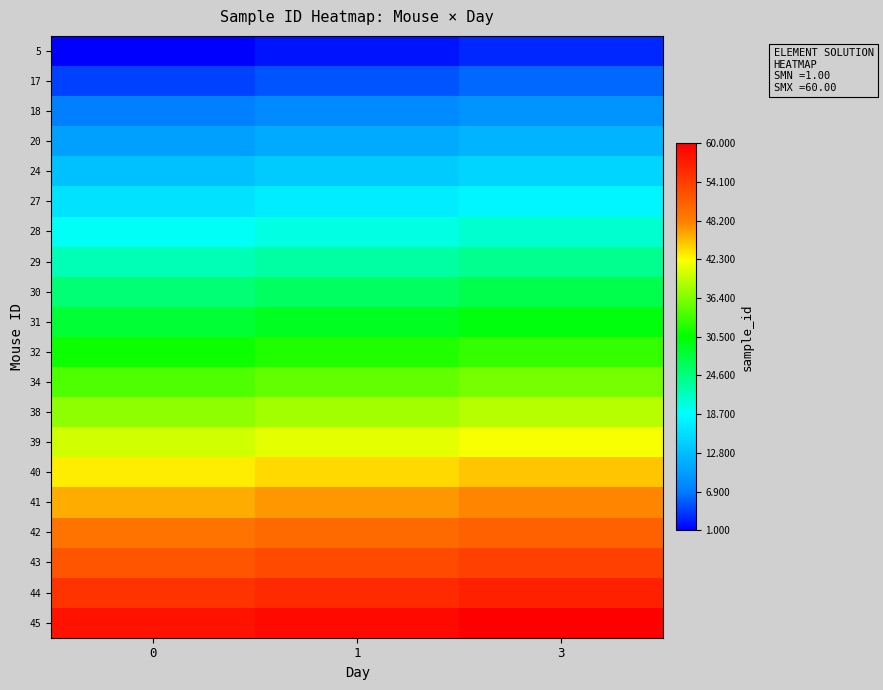

Reading right to left, extract all data points from this chart.

5: 3=3	1=2	0=1
17: 3=6	1=5	0=4
18: 3=9	1=8	0=7
20: 3=12	1=11	0=10
24: 3=15	1=14	0=13
27: 3=18	1=17	0=16
28: 3=21	1=20	0=19
29: 3=24	1=23	0=22
30: 3=27	1=26	0=25
31: 3=30	1=29	0=28
32: 3=33	1=32	0=31
34: 3=36	1=35	0=34
38: 3=39	1=38	0=37
39: 3=42	1=41	0=40
40: 3=45	1=44	0=43
41: 3=48	1=47	0=46
42: 3=51	1=50	0=49
43: 3=54	1=53	0=52
44: 3=57	1=56	0=55
45: 3=60	1=59	0=58